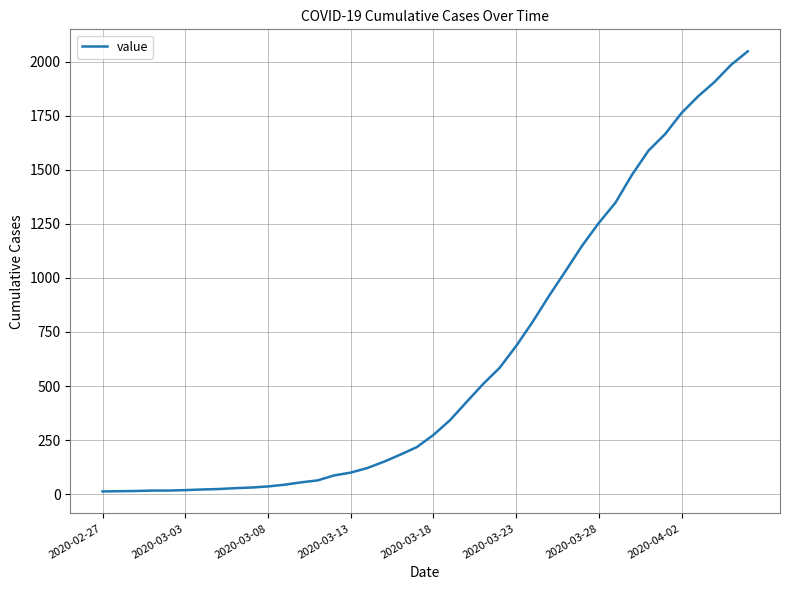

What is the greatest value displayed?

2047